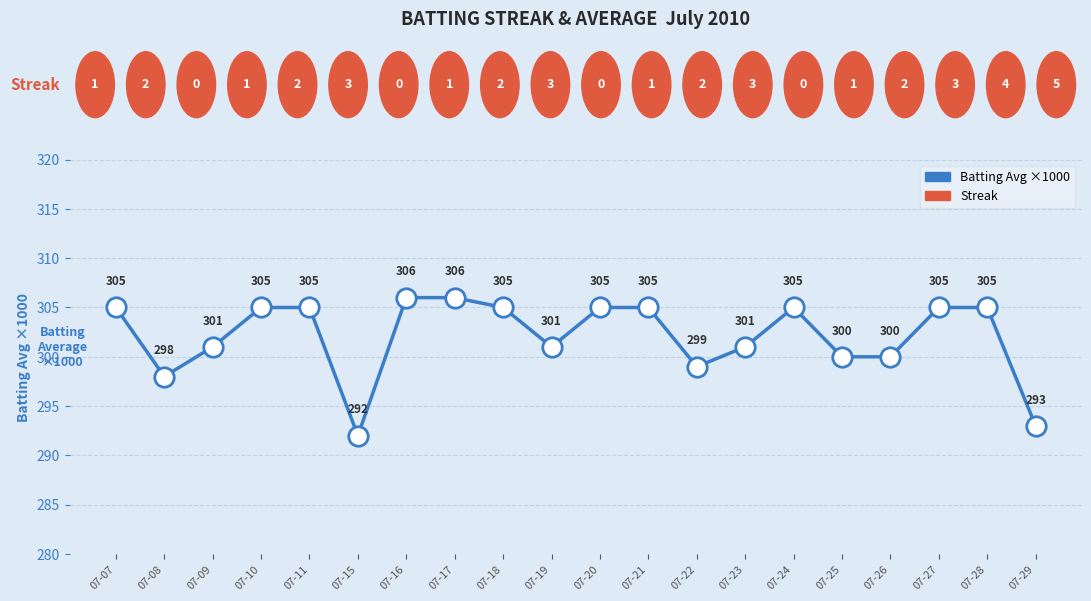

At which category does the data reach its first local valley?

07-08